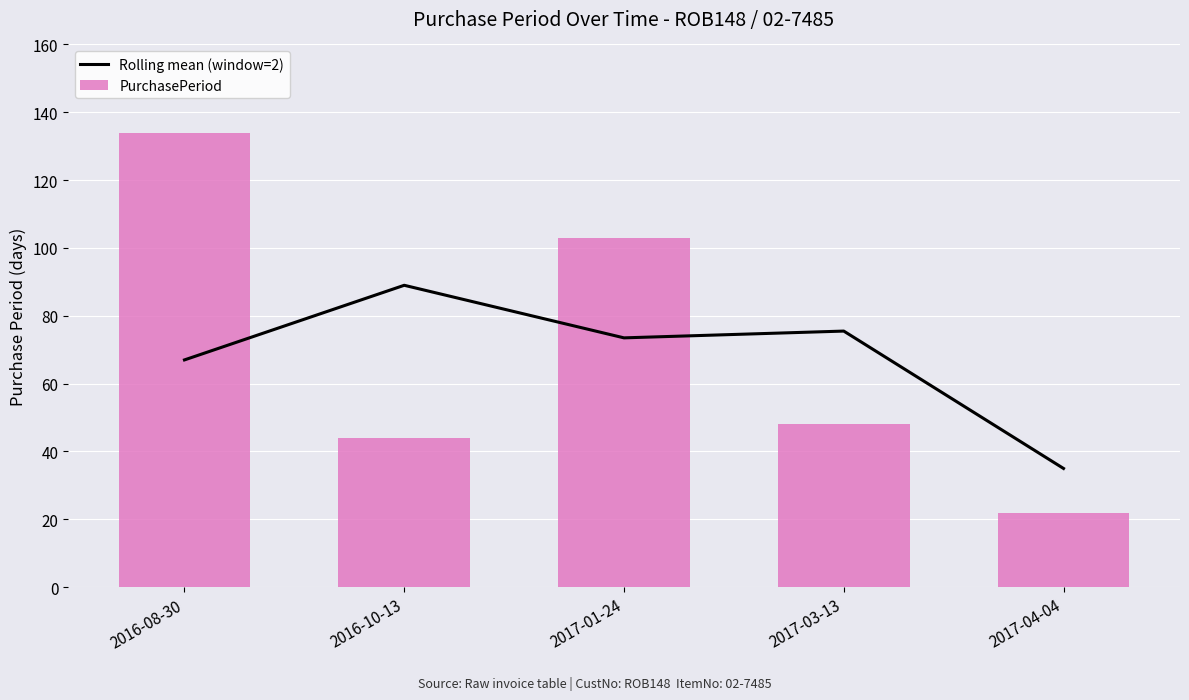

What are all the series names shown in the legend?

Rolling mean (window=2), PurchasePeriod